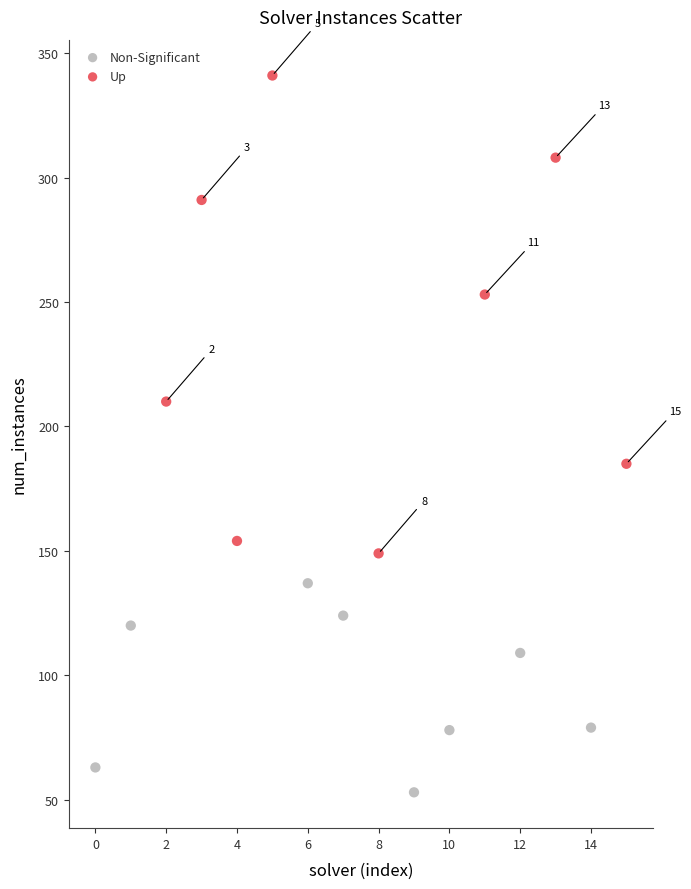

Which series has the widest spread of Y values?

Up